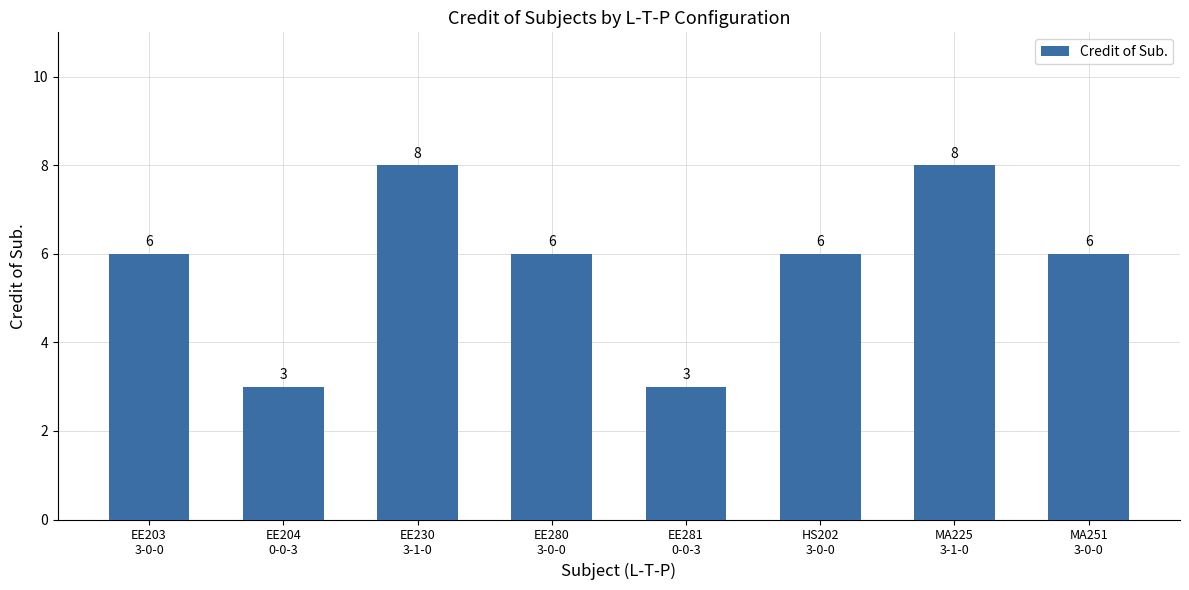

Count the values in the range 6 to 8.

6